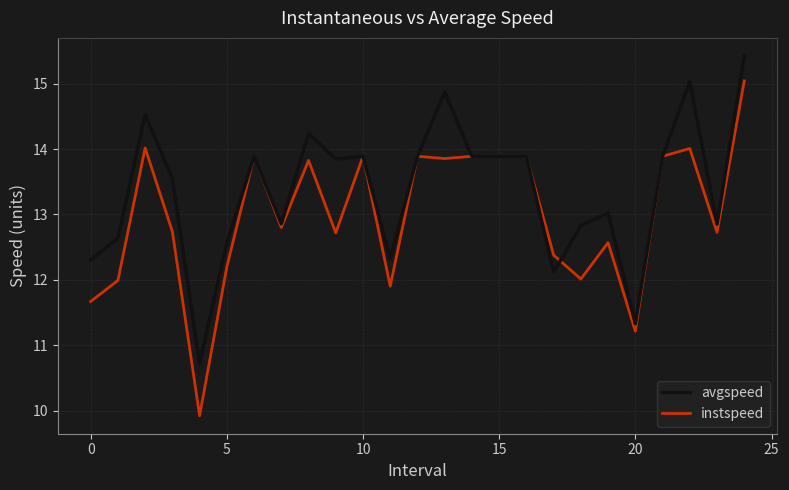

What is the maximum value for instspeed?

15.0